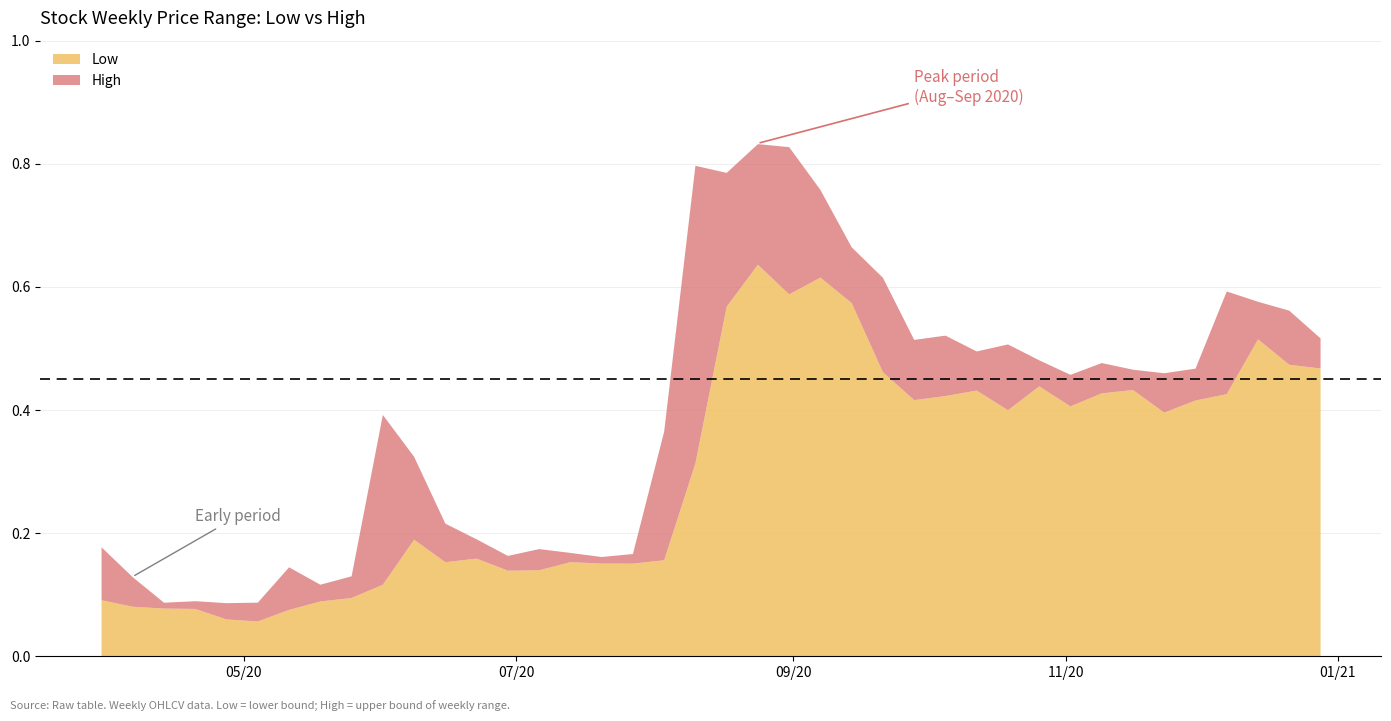

The High series shows 0.1 at 2020-04-20. True or false?

False